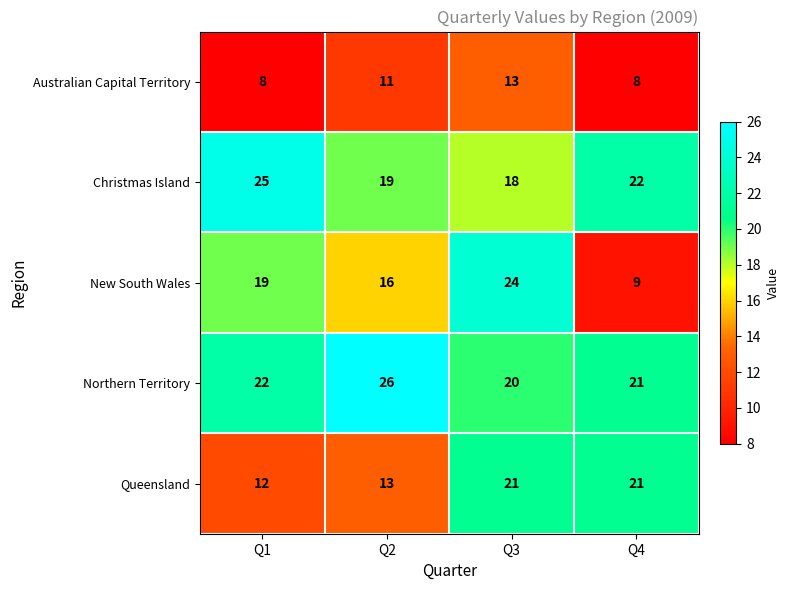

What is the minimum value shown in the chart?

8